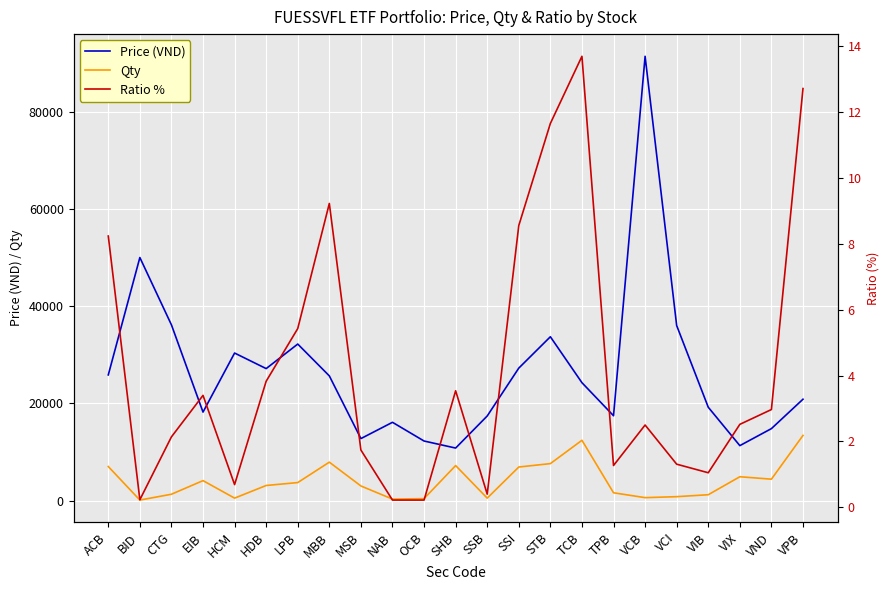

At TCB, list the series in order from largest to smallest.

Price (VND), Qty, Ratio %